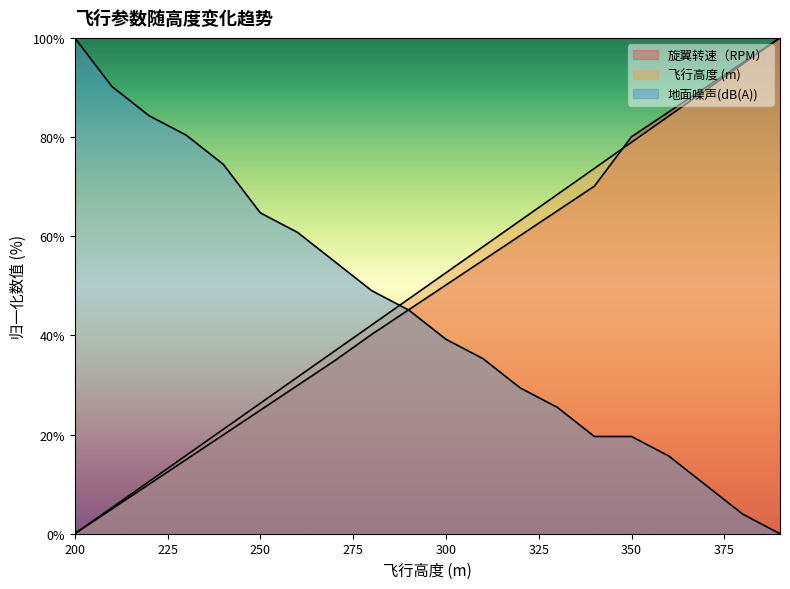

How many lines are shown in the chart?

3